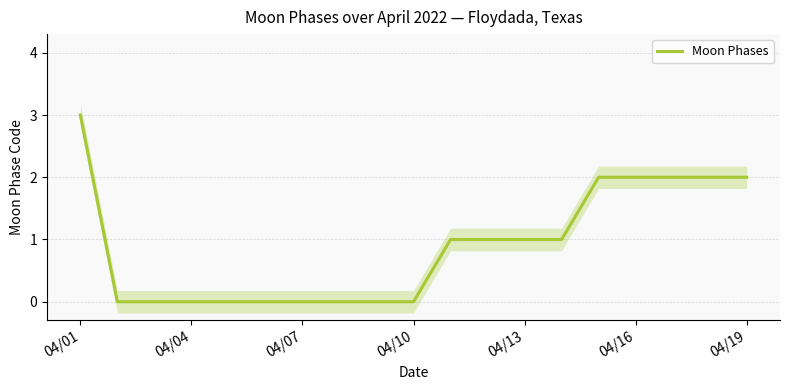

At which label does Moon Phases reach its peak?

04/01